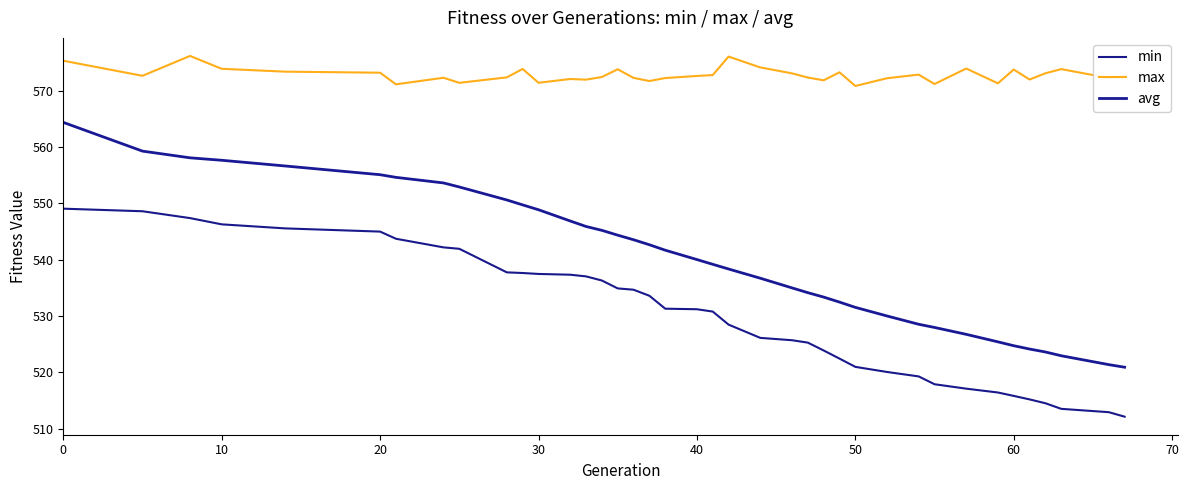

List the series in order of their overall mean, highest first.

max, avg, min